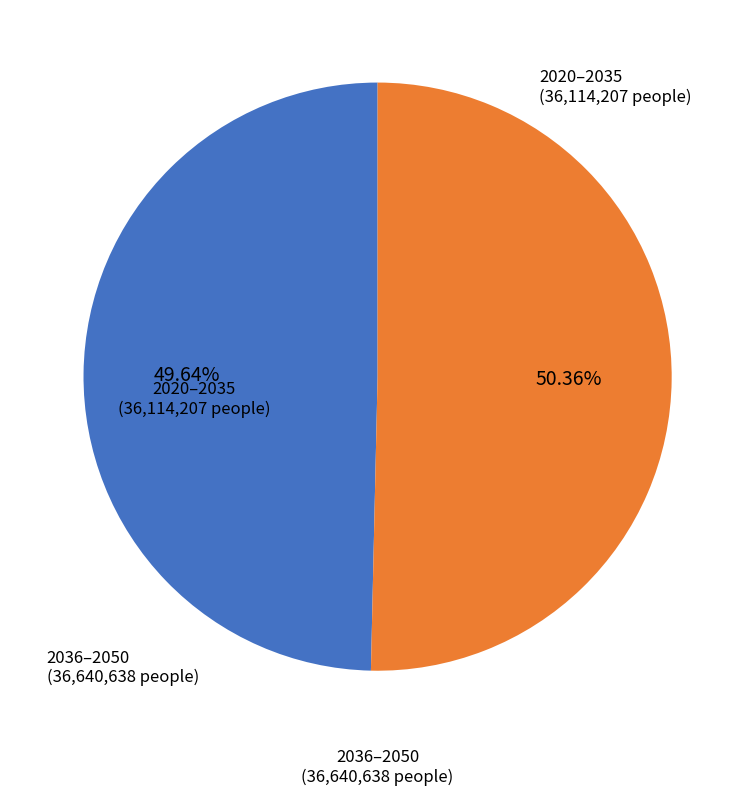

How many segments does this pie chart have?

2